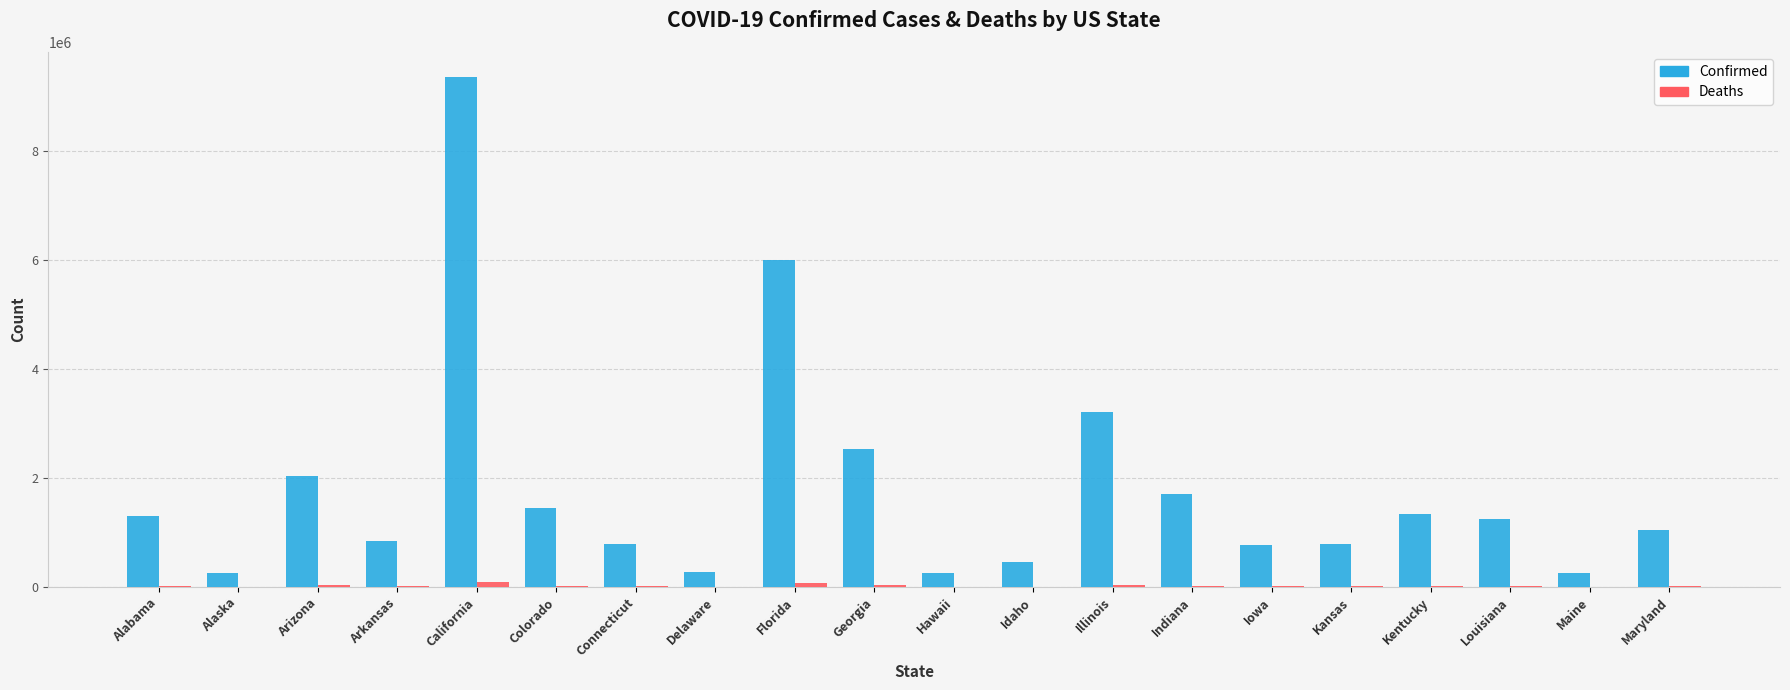

At which category is the sum across all series the highest?

California